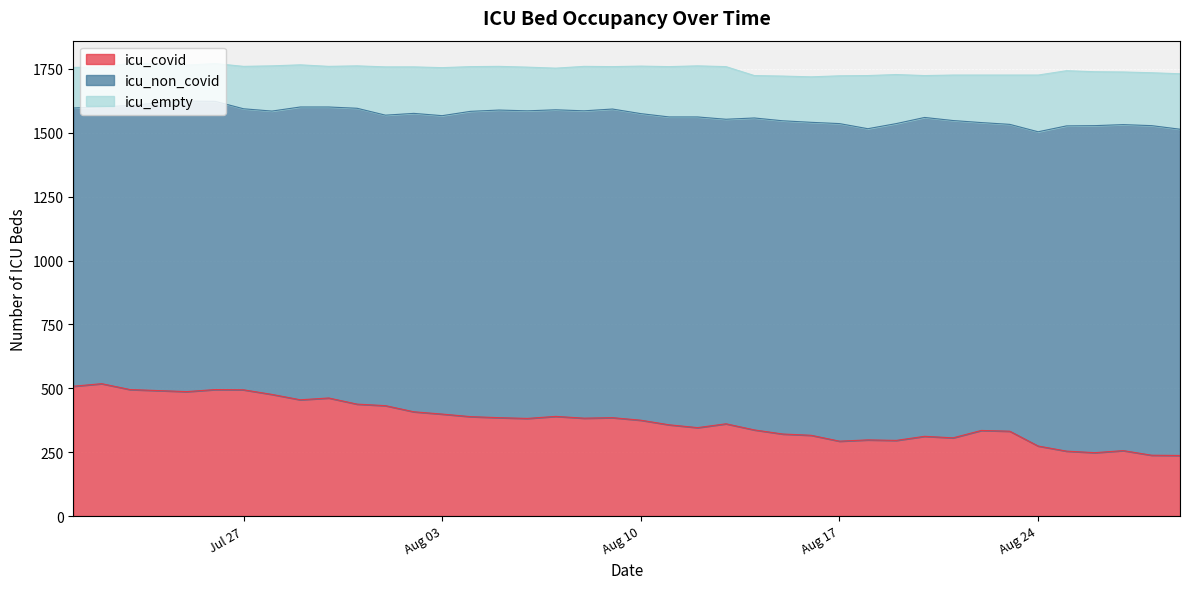

What is the value of the icu_covid point at the 24th from the left?

361